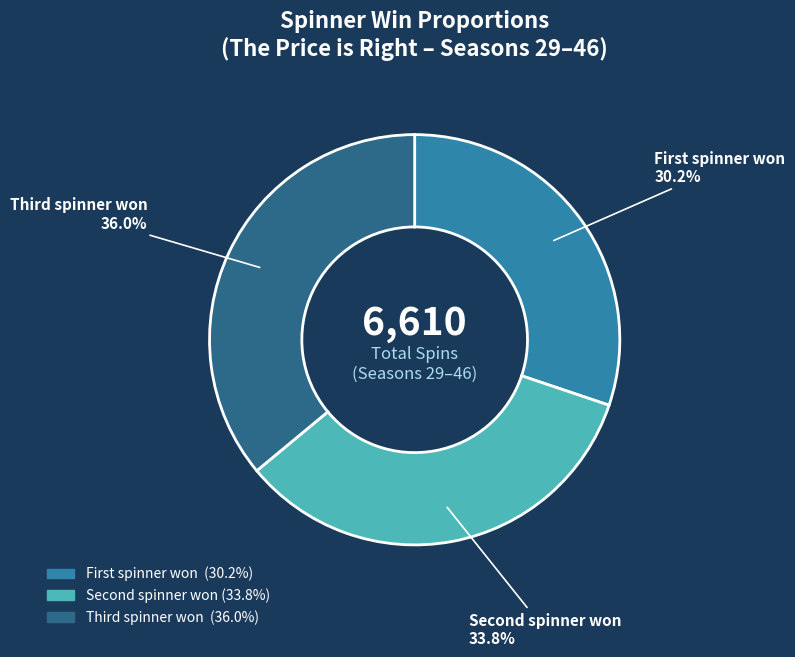

How many segments does this pie chart have?

3